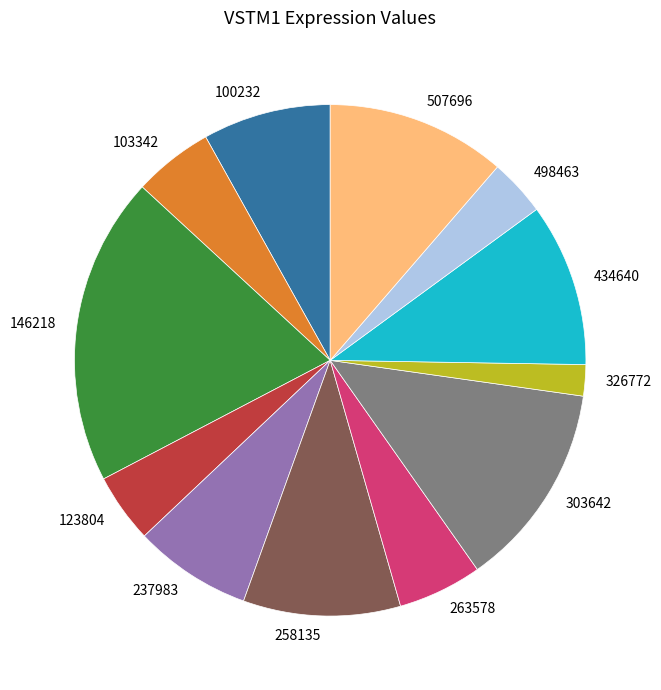

Which slice is the smallest?

326772